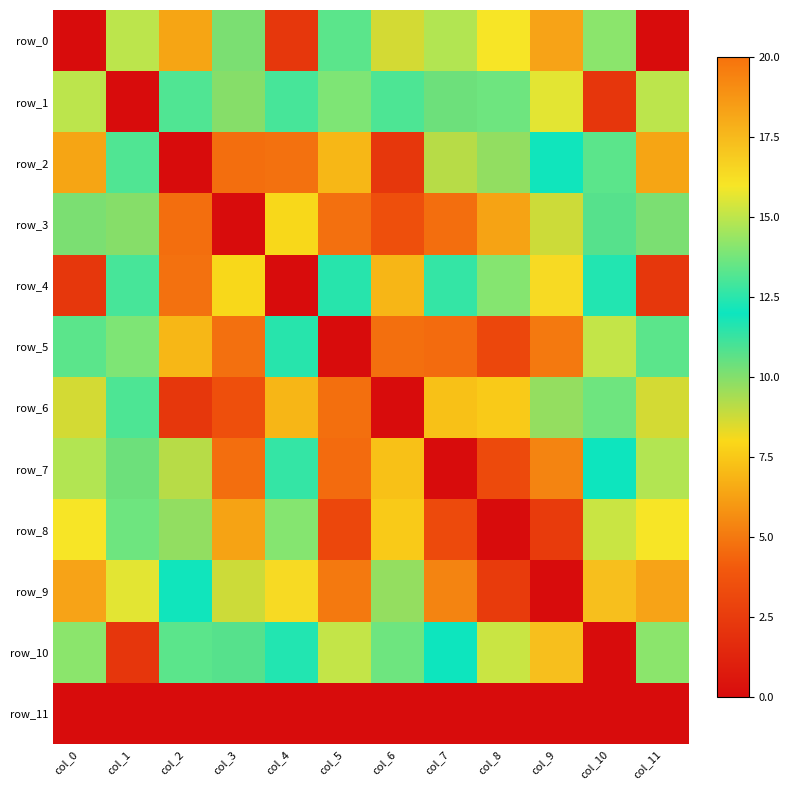

At how many categories does at least one series exceed 9?

12